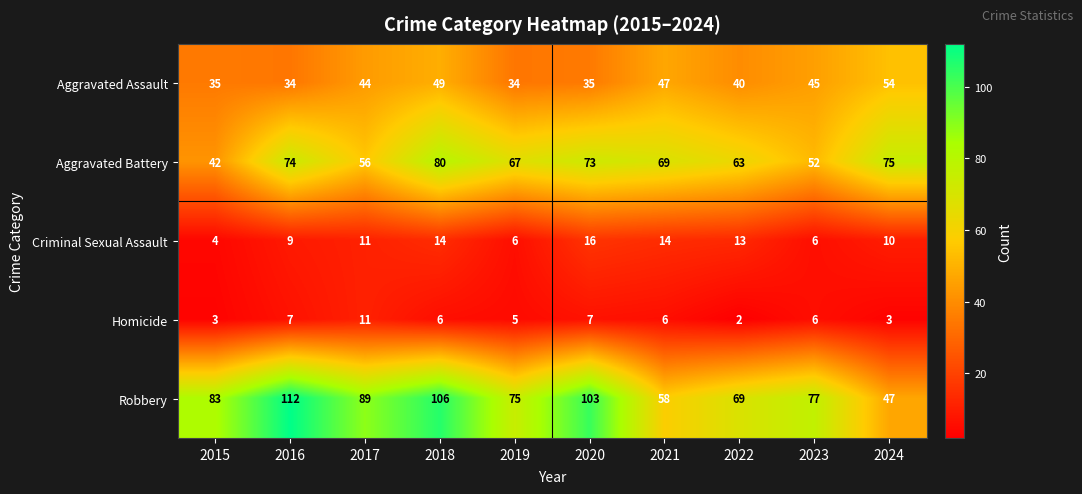

Read the Criminal Sexual Assault value at 2024, to the nearest 10.

10